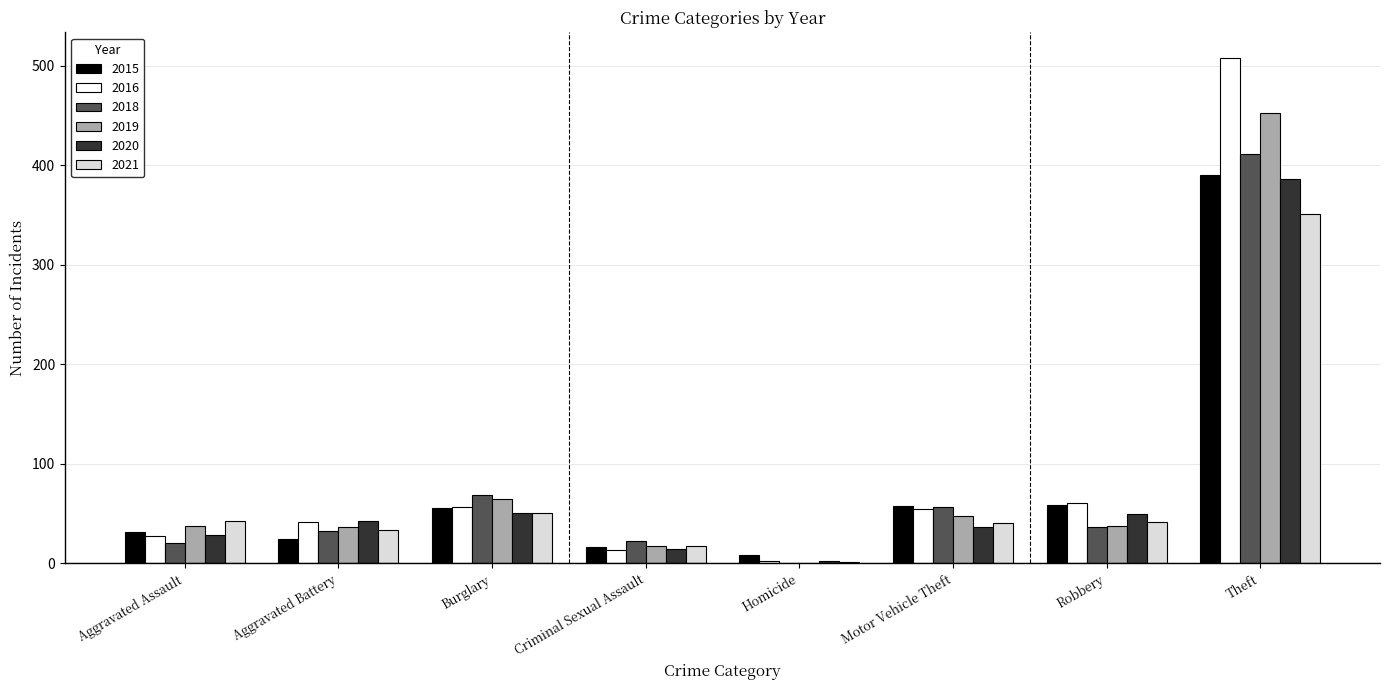

What is the greatest value displayed?

508